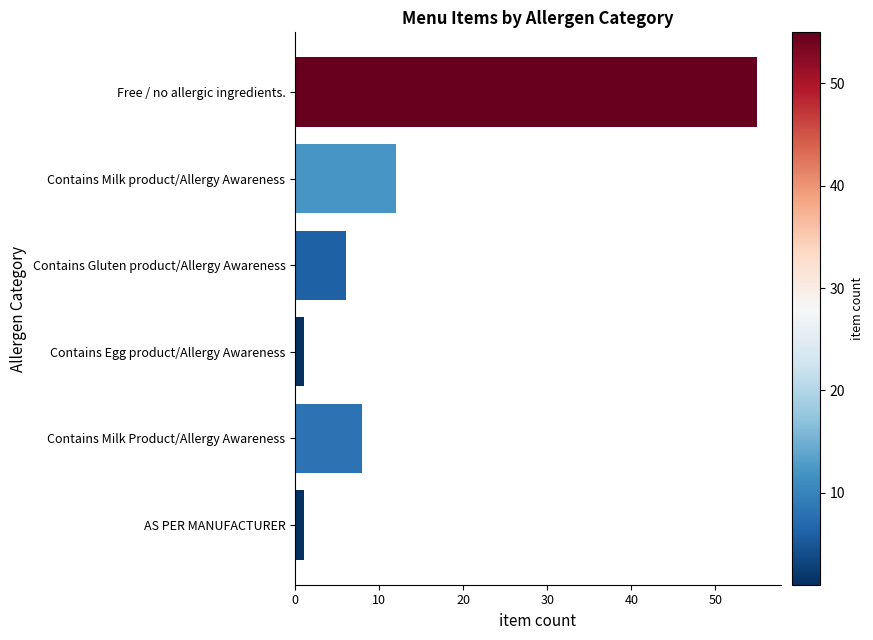

Is it true that the value at Contains Milk product/Allergy Awareness is 12?

True